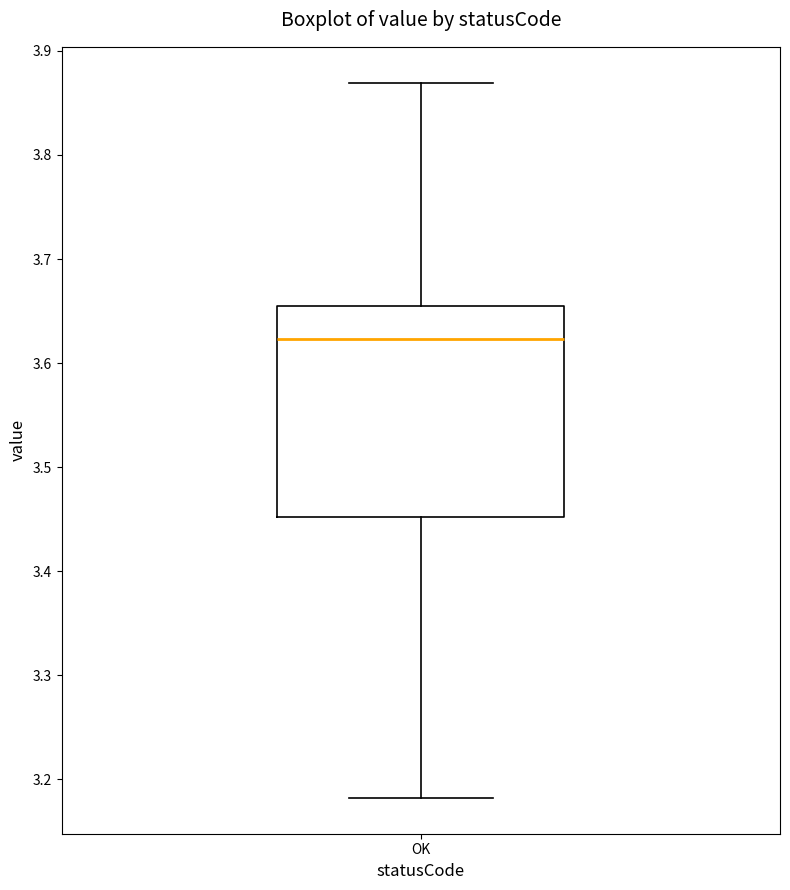

Read this box plot against the y-axis: the position of the median line, the range covered by the box, and the ends of both whiskers. The values are not printed on the chart, so give them approximately, as read against the axis.

median 3.62, box 3.45 to 3.65, whiskers 3.18 to 3.87